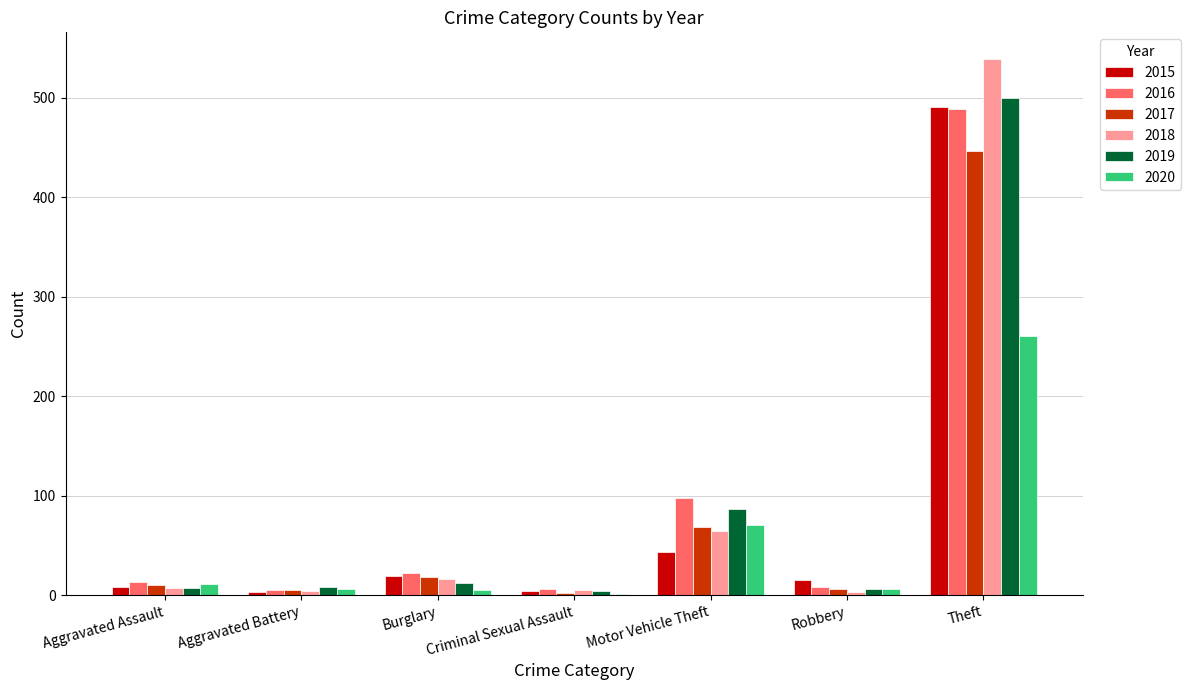

Is the value of 2020 at Theft greater than the value of 2016 at Theft?

No